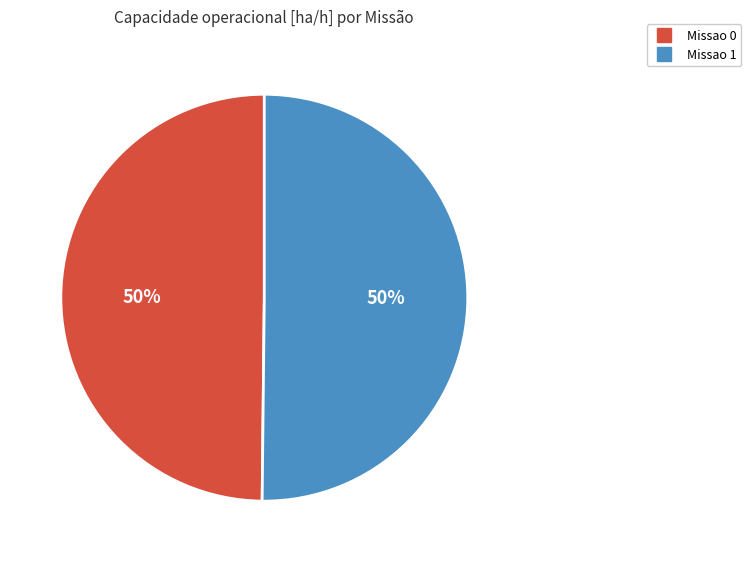

True or false: Missao 0 accounts for 35% of the total.

False